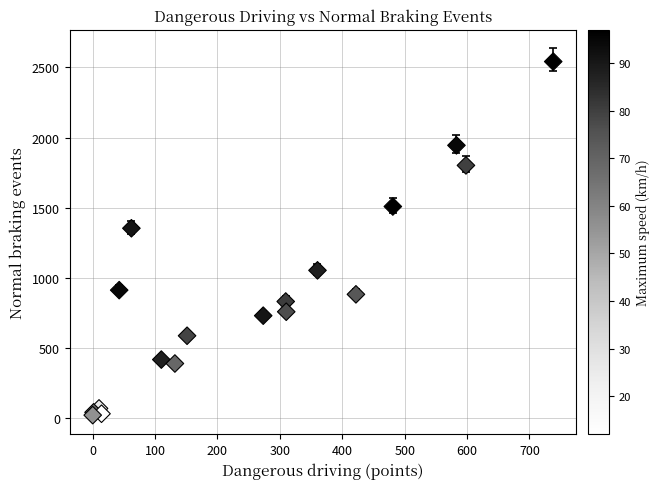

What Y value in the scatter plot is closest to 1282?

1354